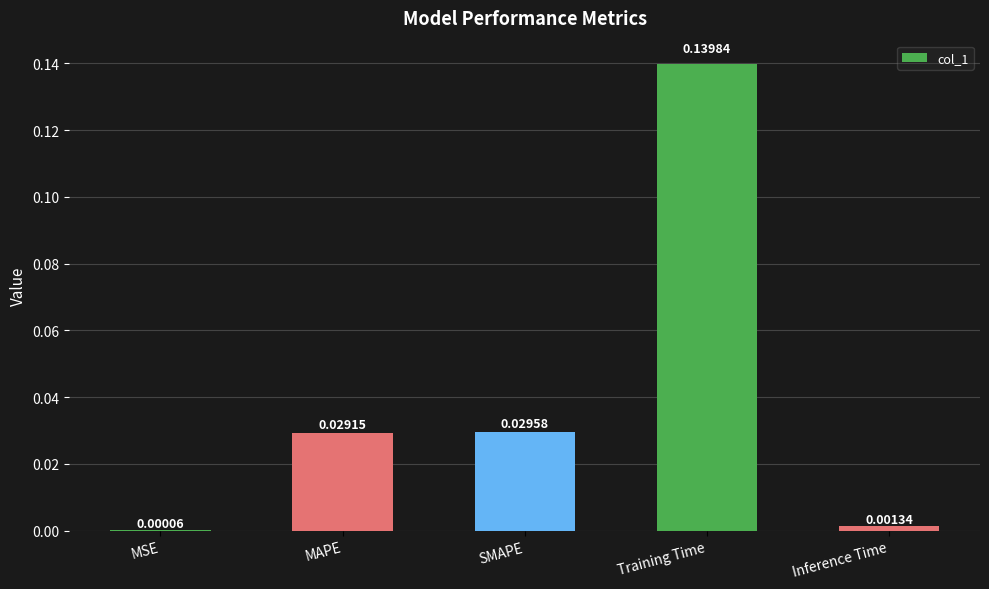

Where is the data nearest to the value 0?

MSE